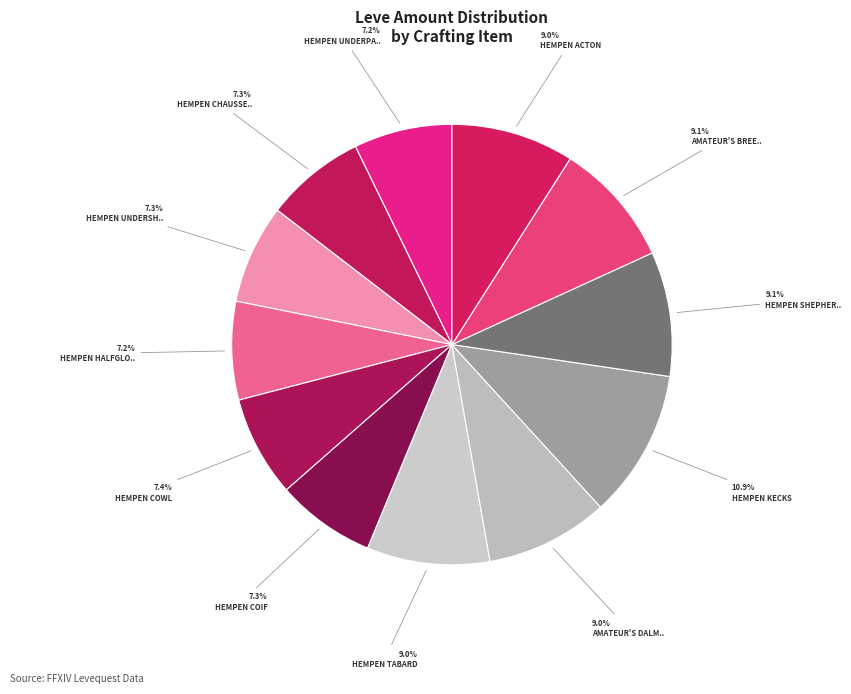

To the nearest percent, what is the average slice percentage?

8%